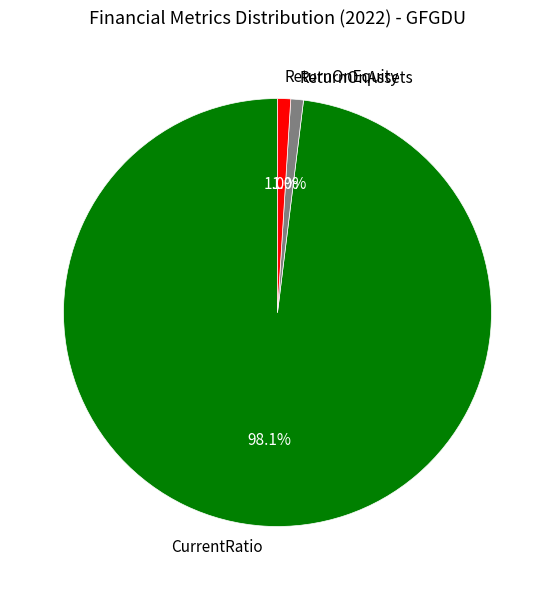

Is there any slice that represents more than half of the pie?

Yes